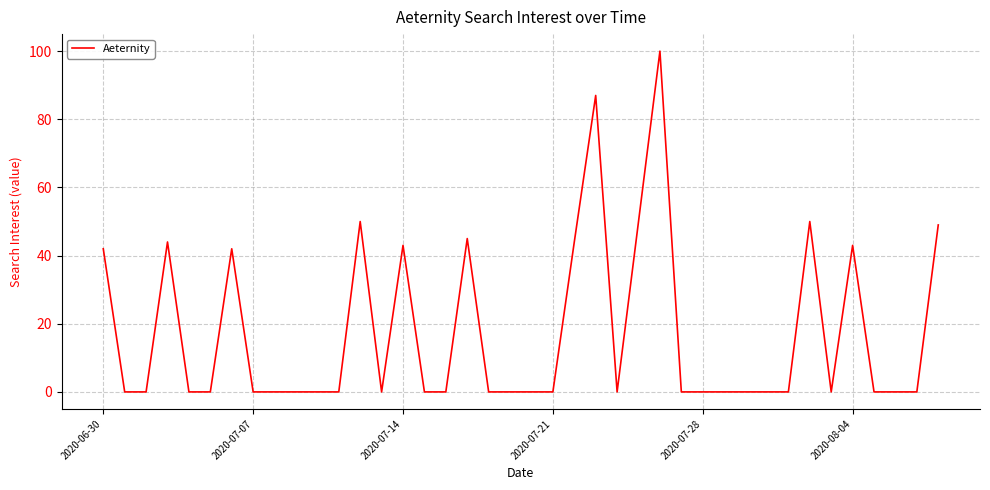

Is this an area chart (filled region under the line)?

No